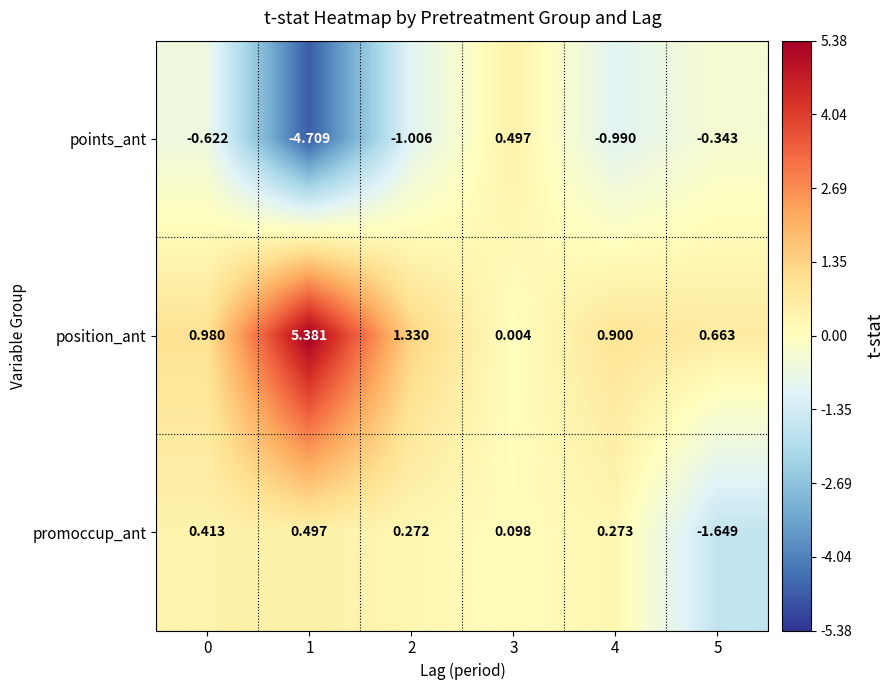

What is the spread (max minus min) of values at 0?

1.6